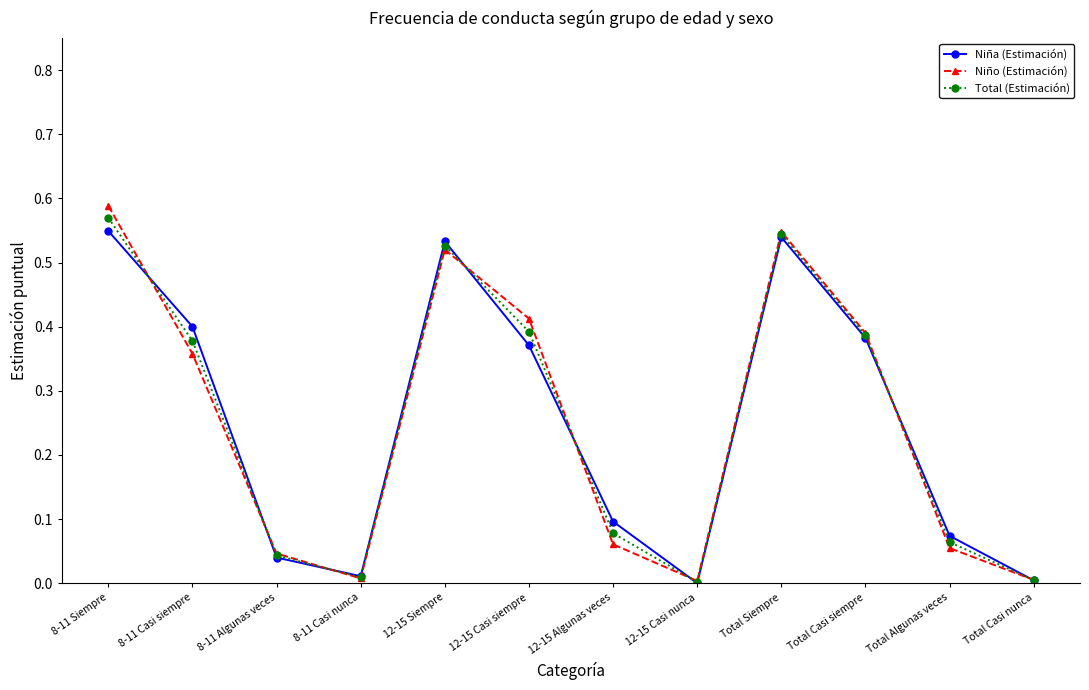

What is the total value across all series at 8-11 Siempre?

1.7